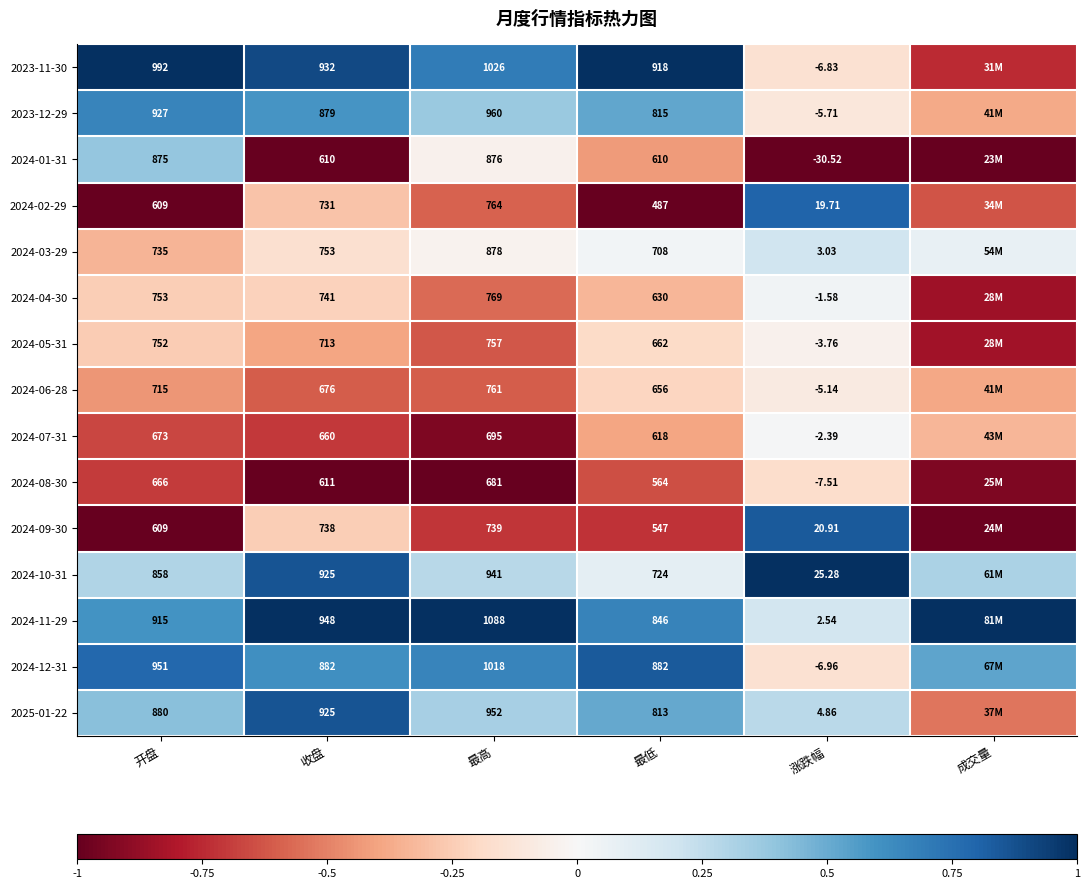

How many distinct data groups are displayed?

15